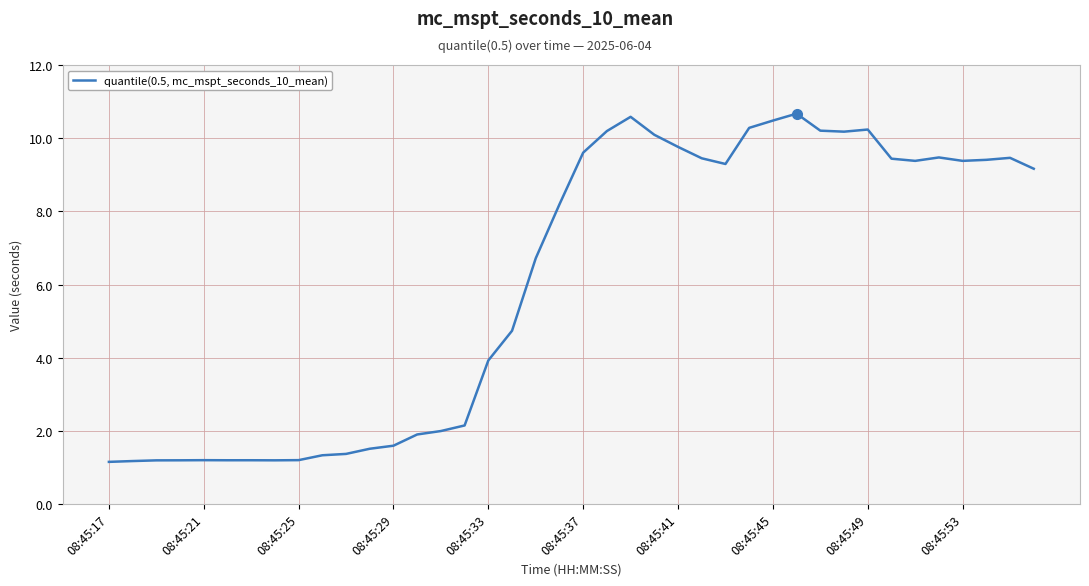

How many lines are shown in the chart?

1